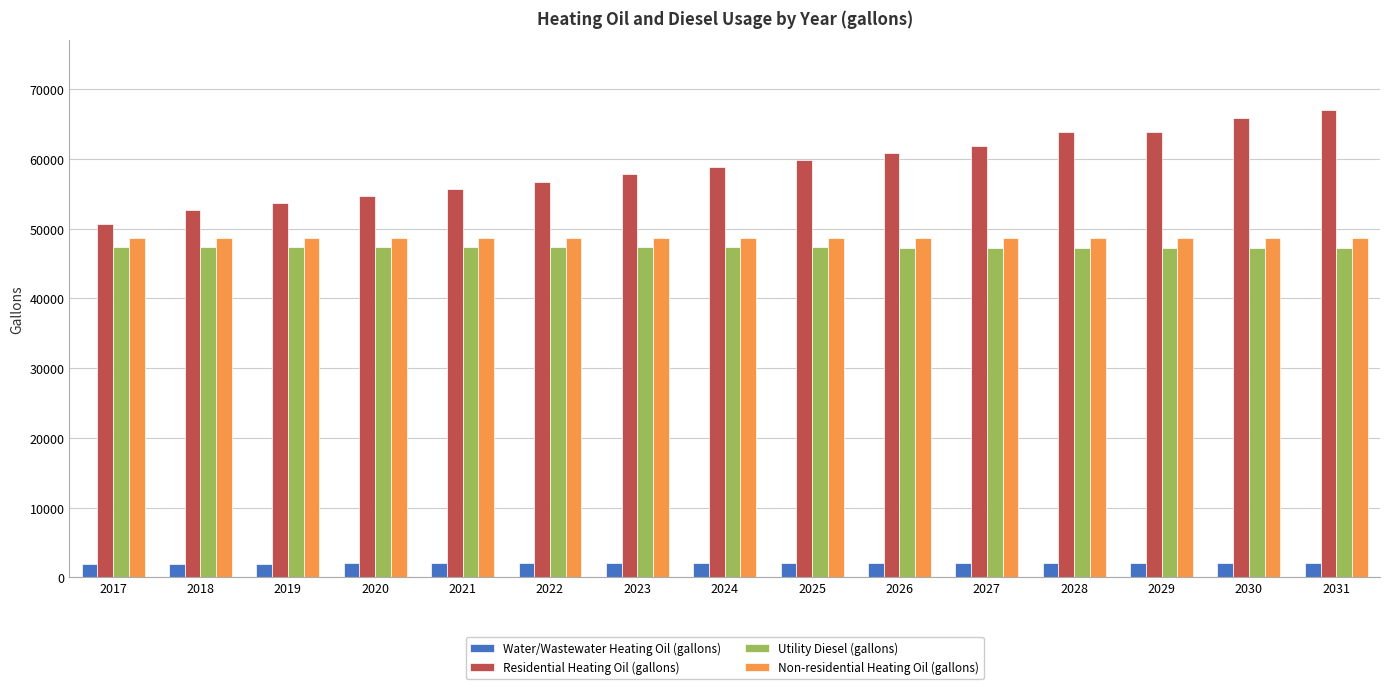

Where does the Water/Wastewater Heating Oil (gallons) series first go above 2024?

2024